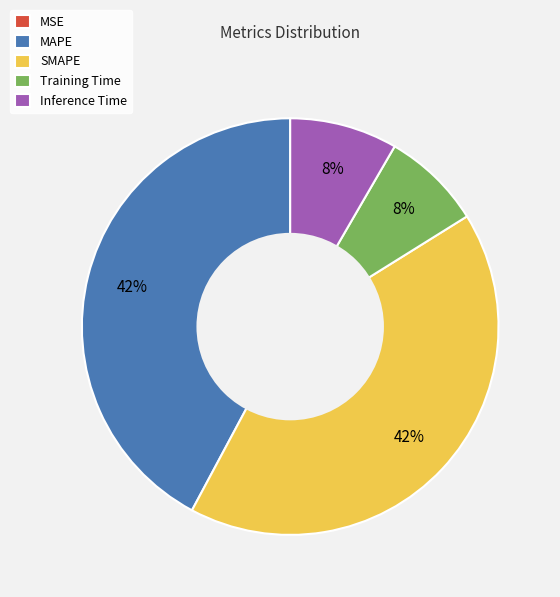

Which has a higher value, Inference Time or SMAPE?

SMAPE